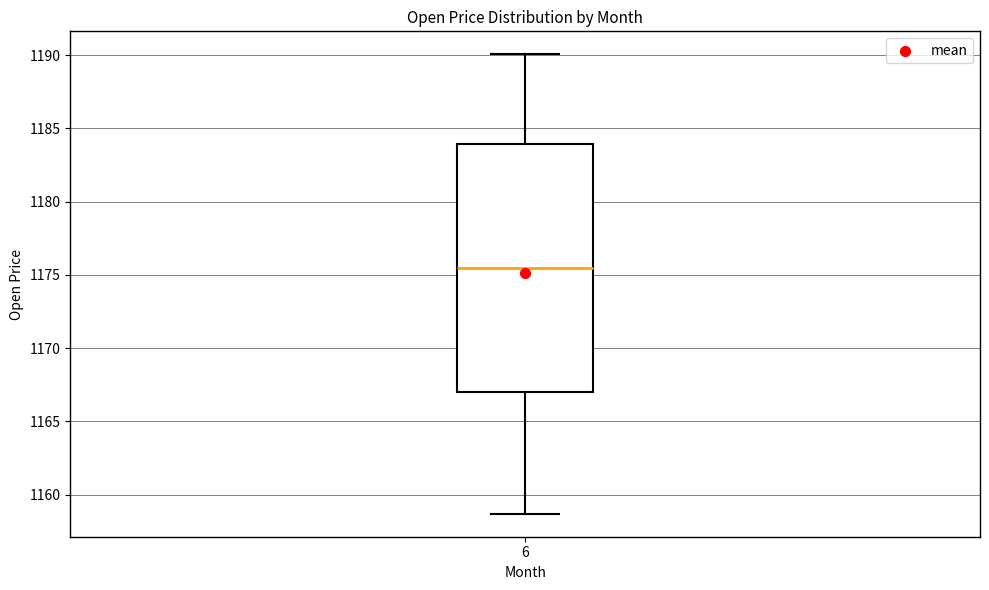

Where does the upper whisker of the box at x = 6 end on the y-axis? The values are not printed on the chart, so give them approximately, as read against the axis.

1190.0